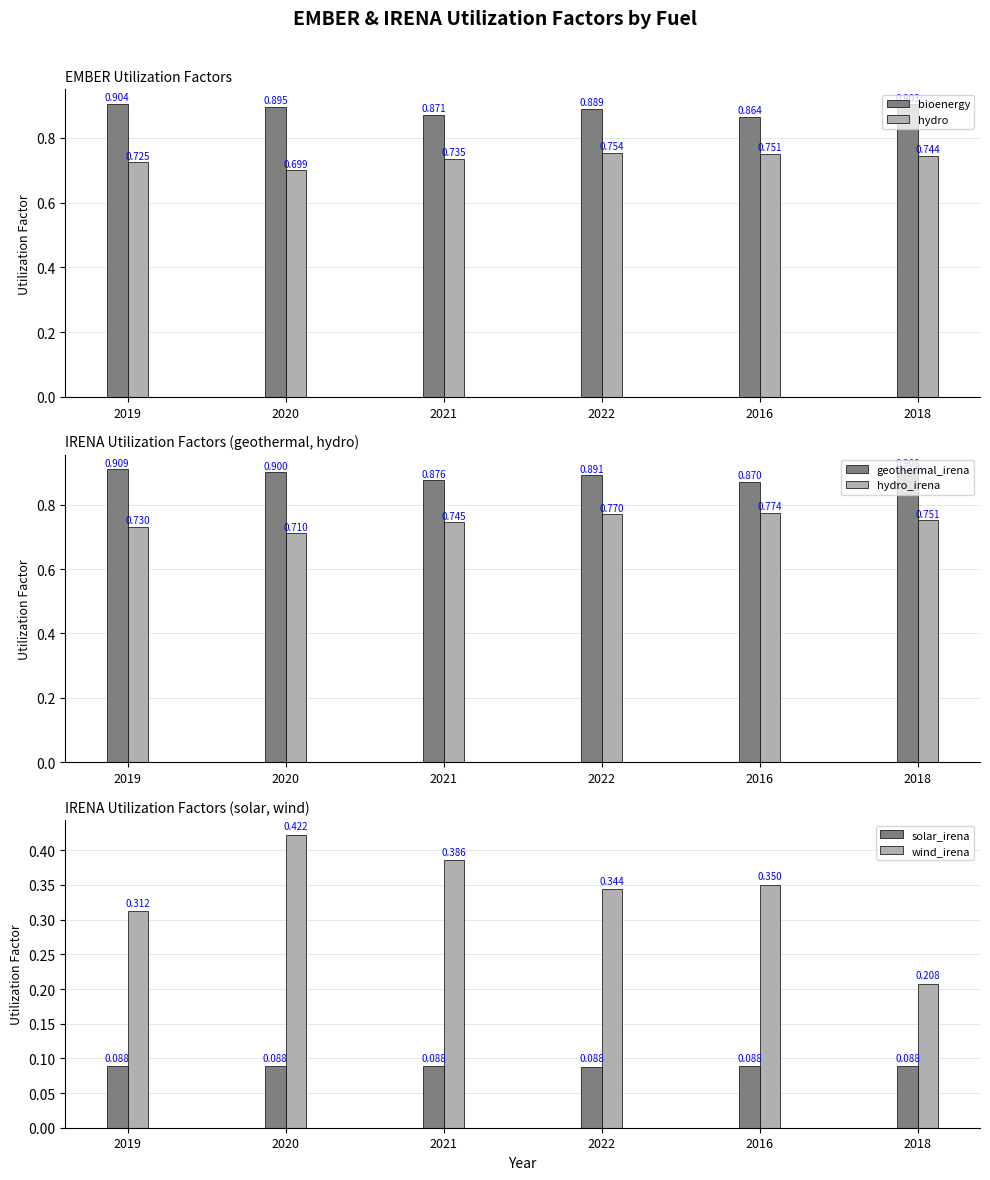

The hydro_irena series shows 1.4 at 2016. True or false?

False